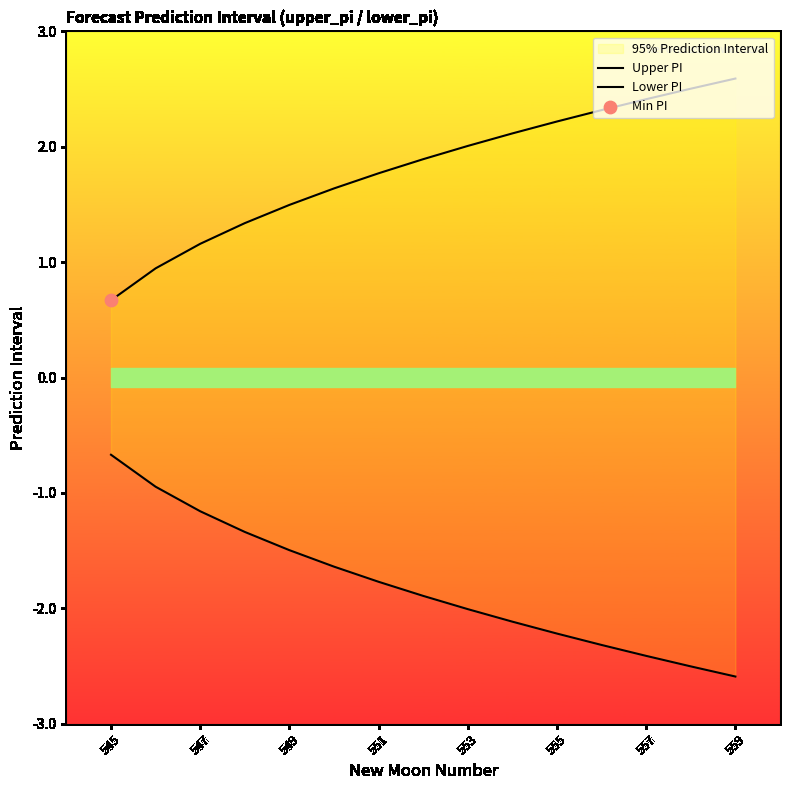

Which series has the largest total across all categories?

Upper PI